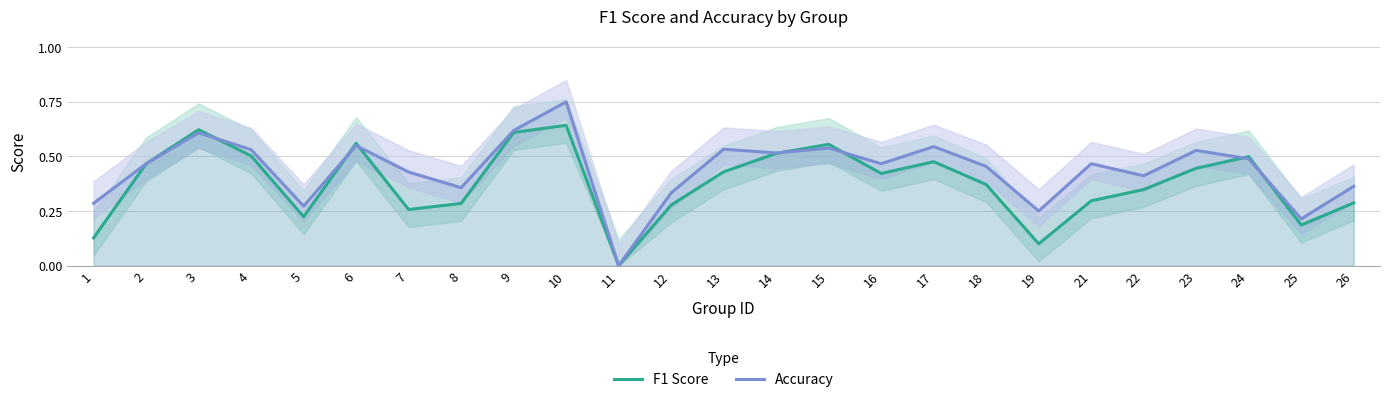

How many lines are shown in the chart?

2